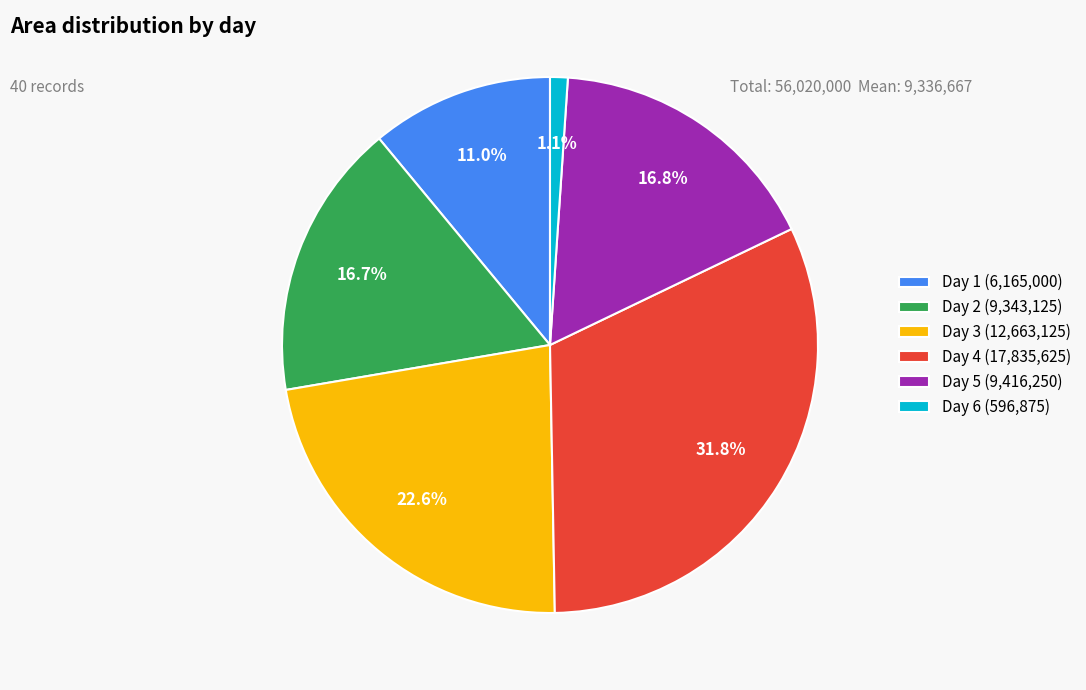

Which has a higher value, Day 6 (596,875) or Day 1 (6,165,000)?

Day 1 (6,165,000)